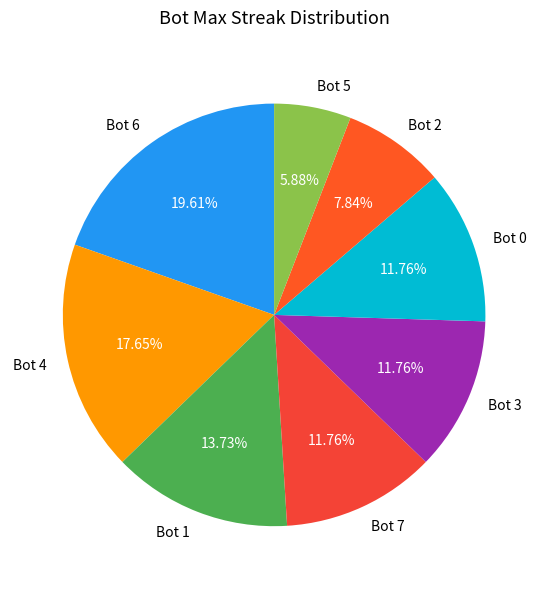

Approximately how many times larger is the value at Bot 6 compared to Bot 2?

2.5